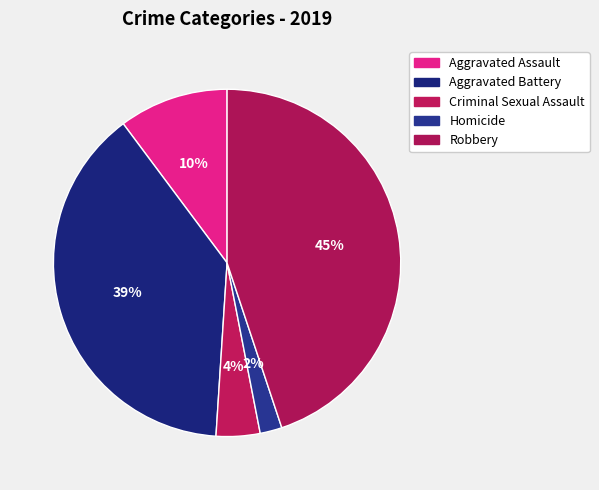

What is the ratio of the value at Aggravated Battery to the value at Homicide?

19.0